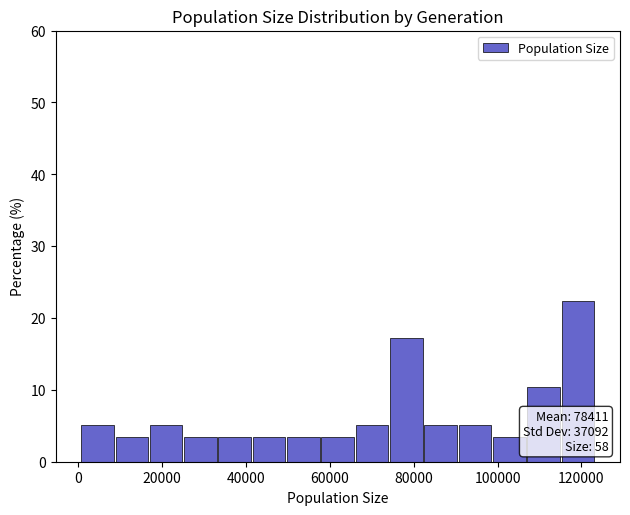

Which range on the x-axis has the tallest bar?

116000 to 124000